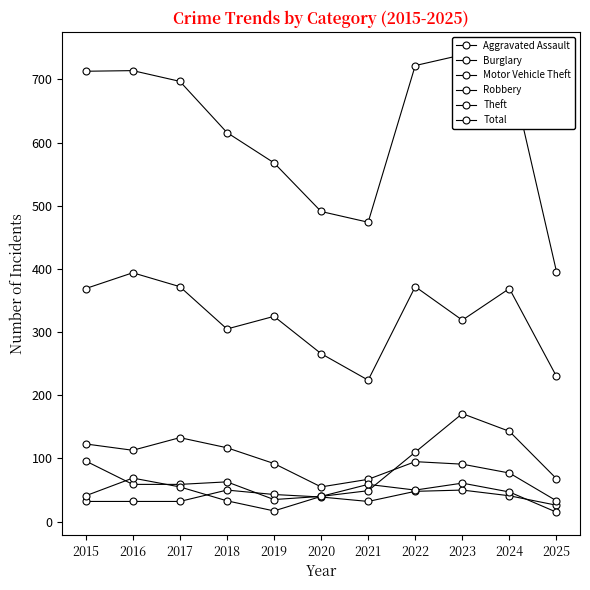

The value of Total at 2015 is 272. True or false?

False